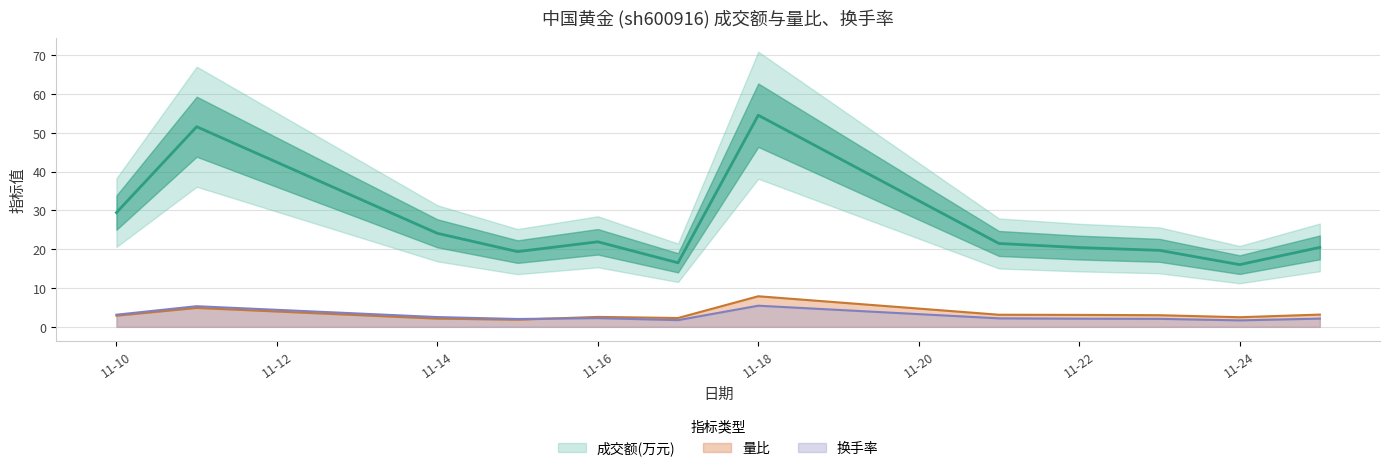

What is the minimum value shown in the chart?

1.7